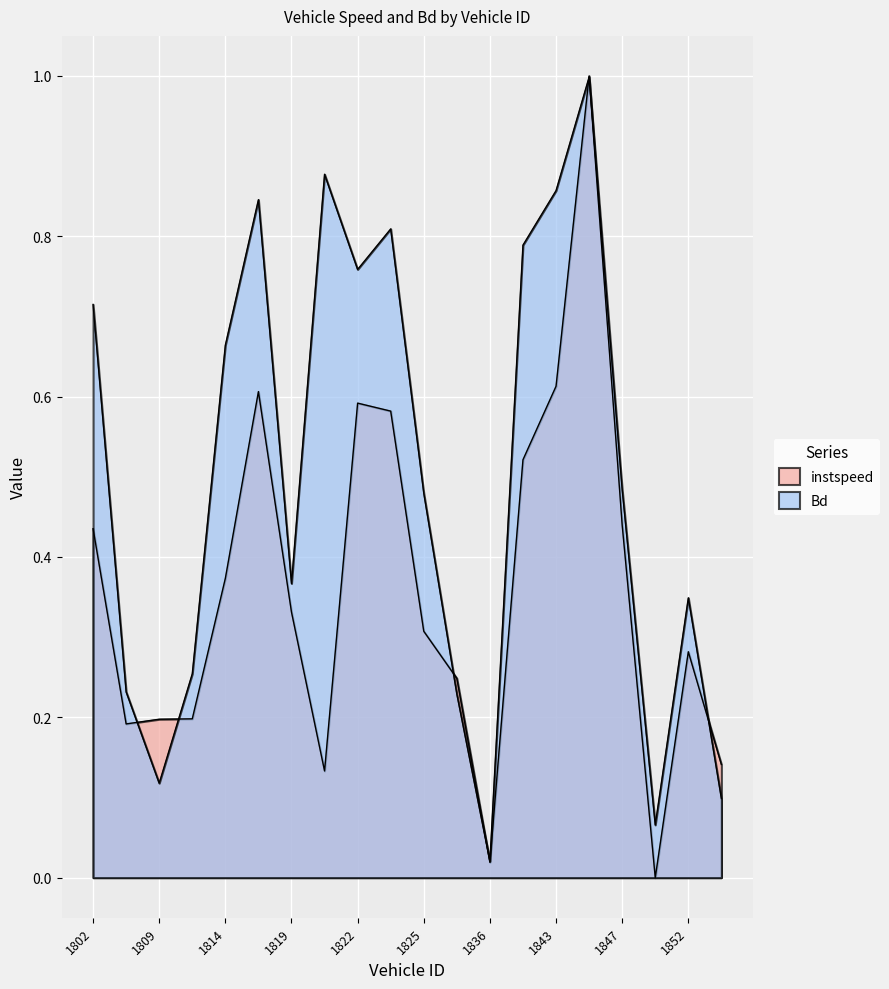

Between 1814 and 1846, which series saw the biggest shift?

instspeed